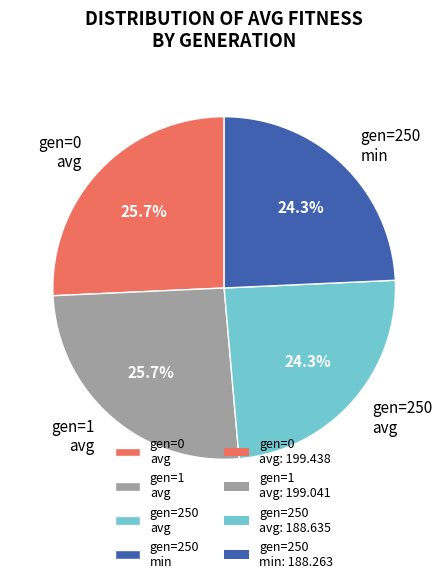

To the nearest percent, what is the difference between the largest and smallest slice percentages?

1%